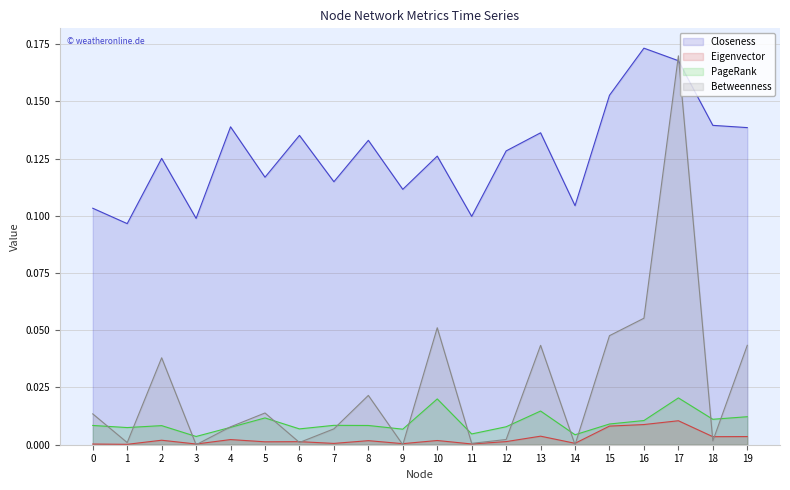

What is the difference between the maximum and minimum values in the Betweenness series?

0.2